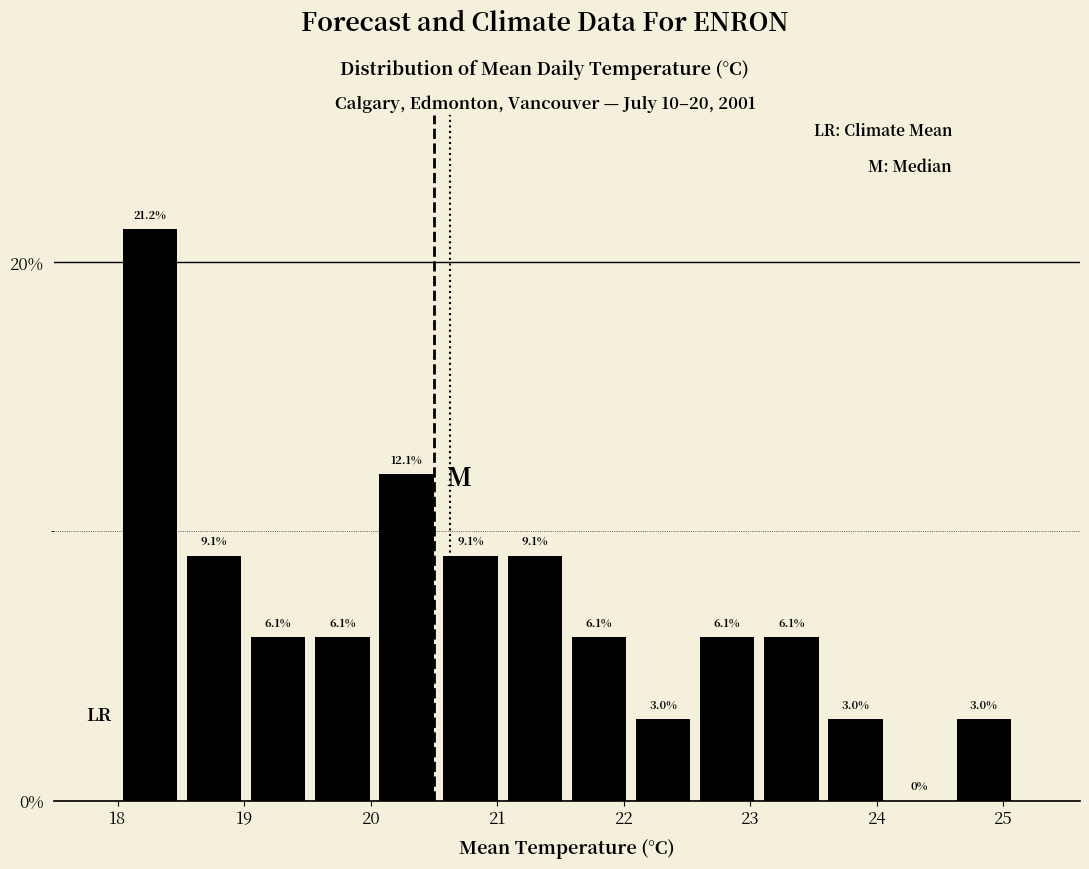

What is the height of the bar covering 18.5 to 19.0 on the x-axis? The bar edges are not printed on the chart, so give them approximately, as read against the axis.

9.1